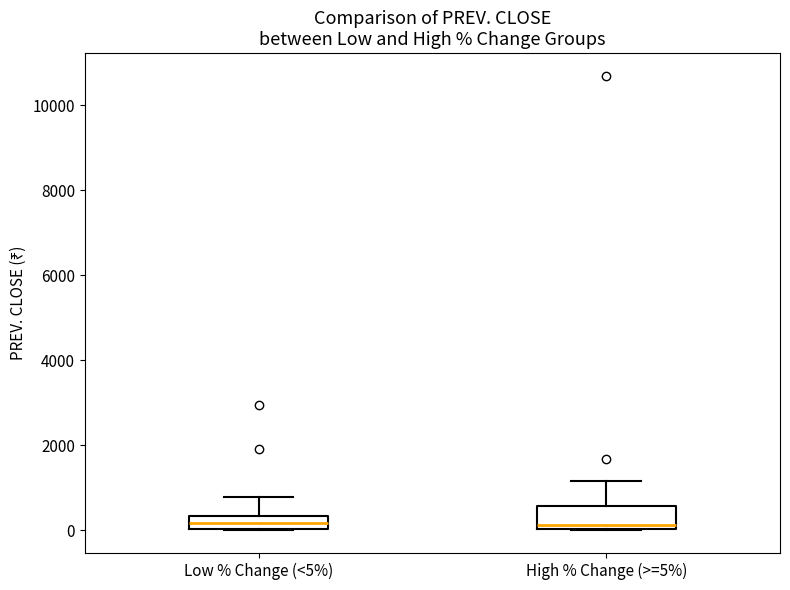

Where is the upper edge of the box for Low % Change (<5%) on the y-axis? The values are not printed on the chart, so give them approximately, as read against the axis.

400